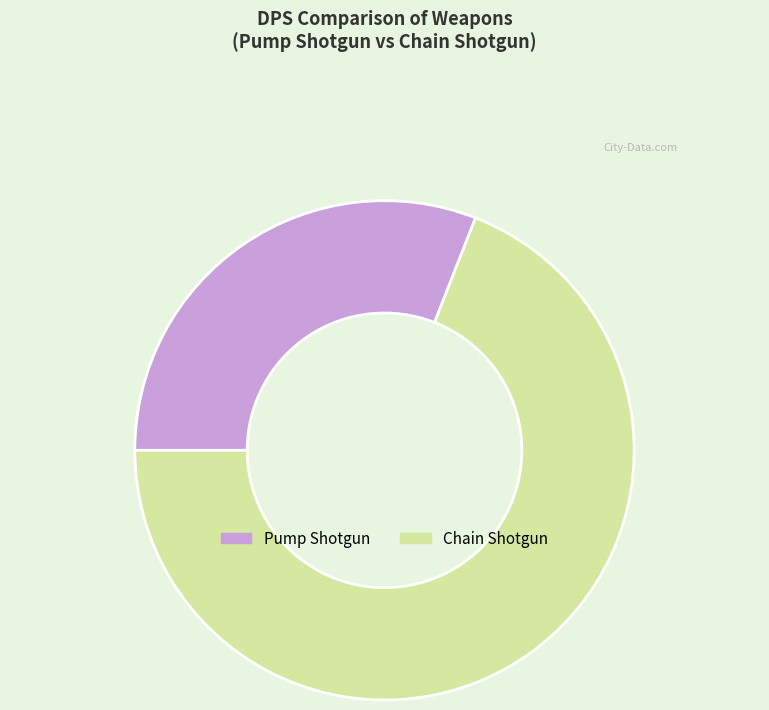

Rank the categories by value from highest to lowest.

Chain Shotgun, Pump Shotgun